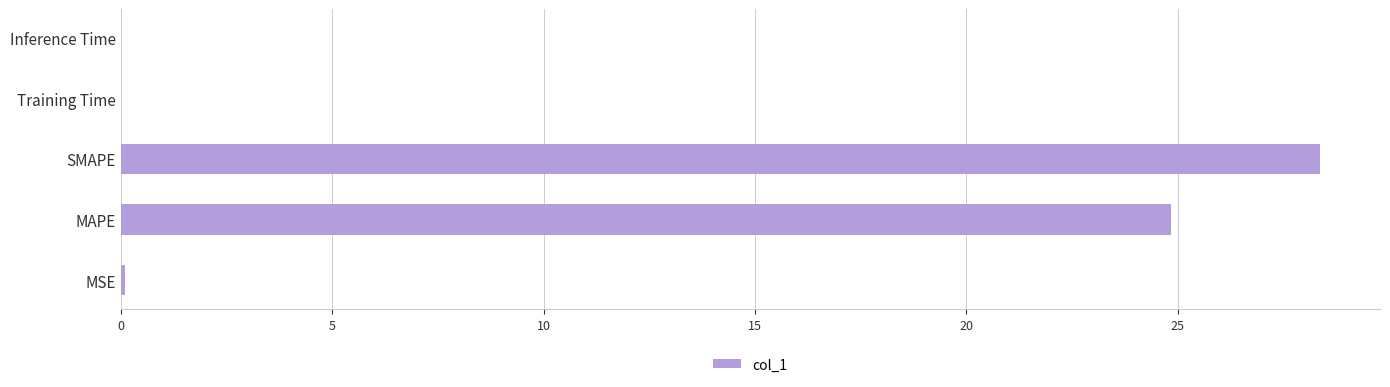

Where is the data nearest to the value 14?

MAPE